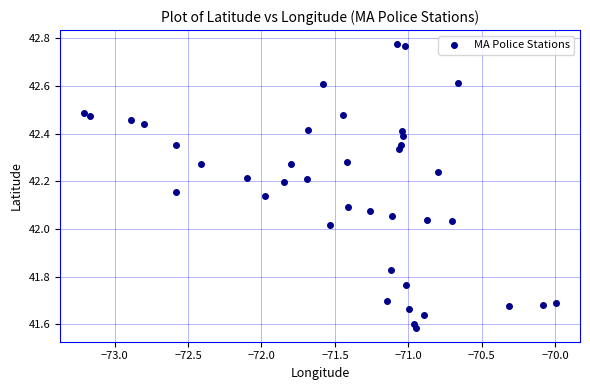

What is the range of Y values (max minus min)?

1.2